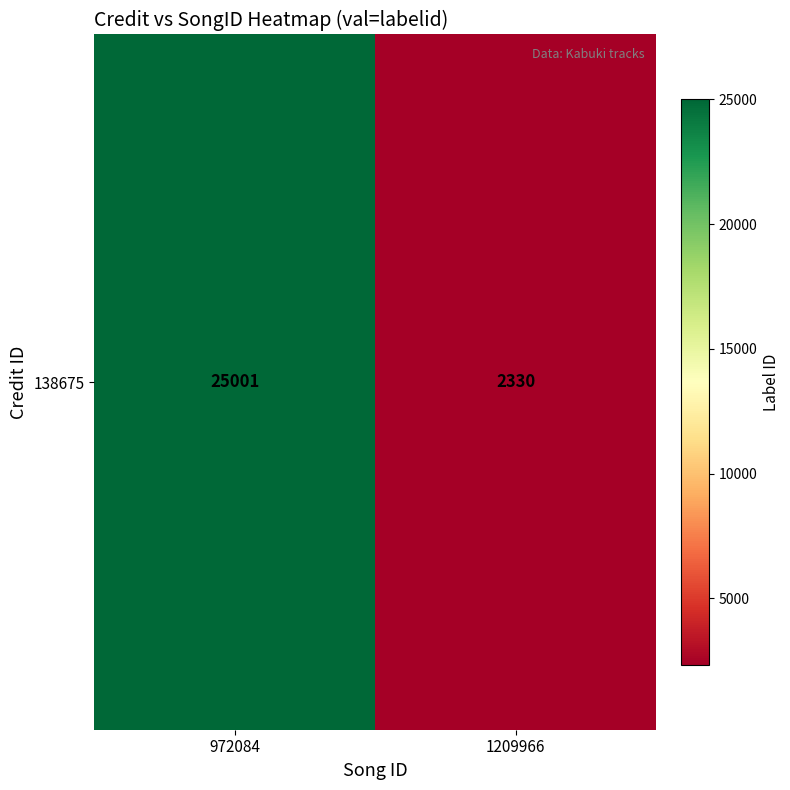

Which label corresponds to the smallest value in the chart?

1209966